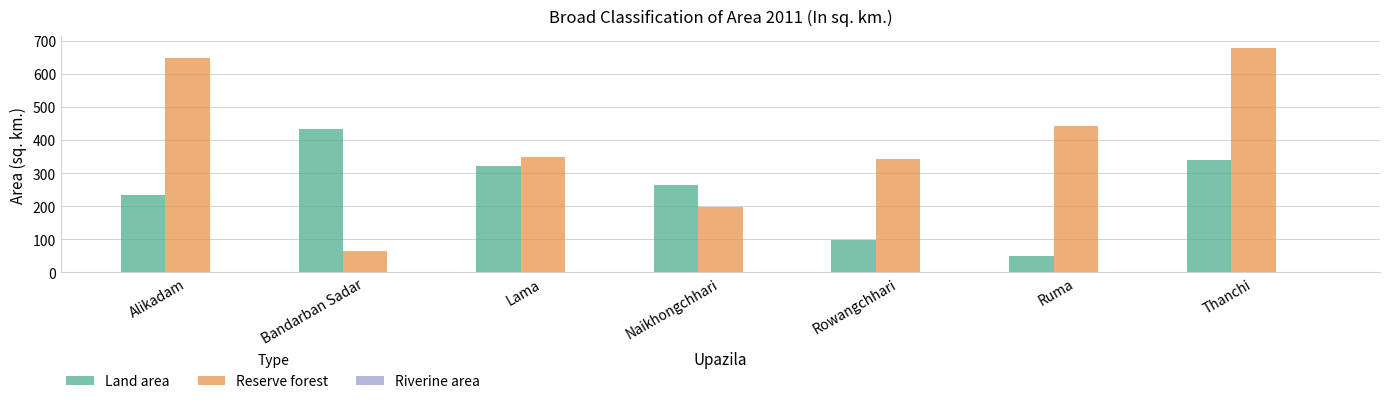

What is the total value across all series at Ruma?

492.1